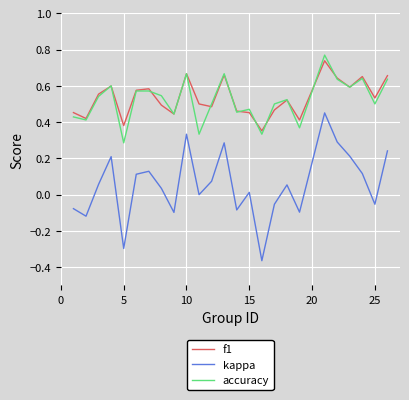

True or false: accuracy and kappa cross at least once.

False